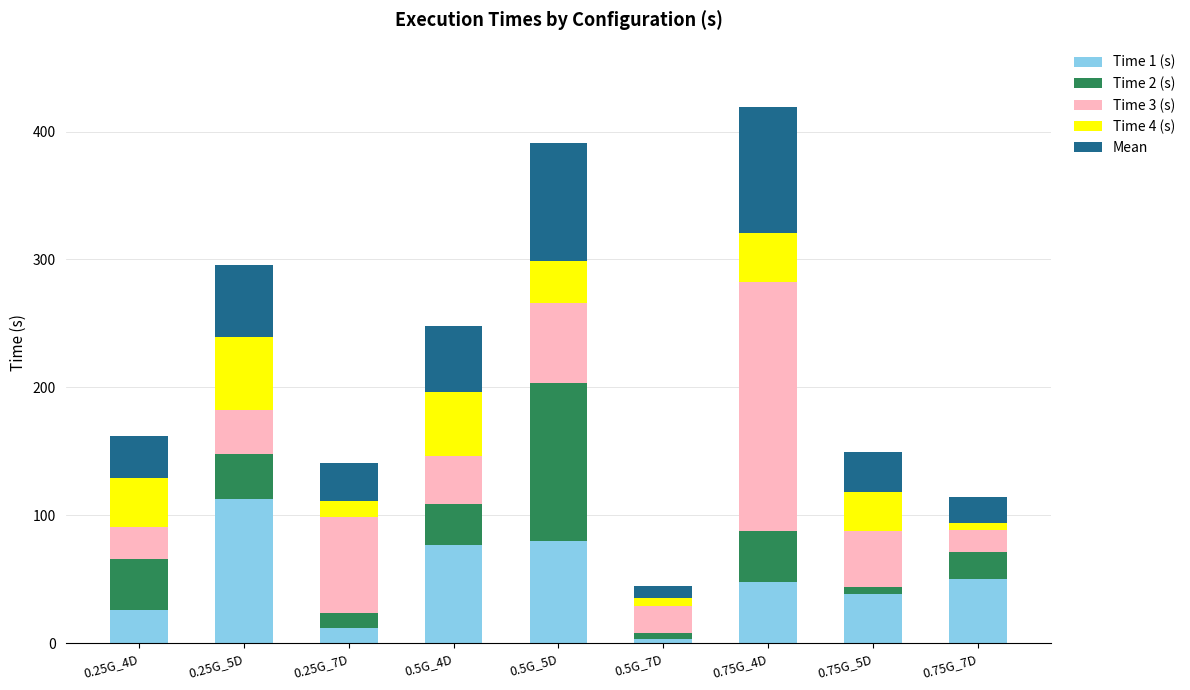

What is the total value across all series at 0.25G_7D?

140.9